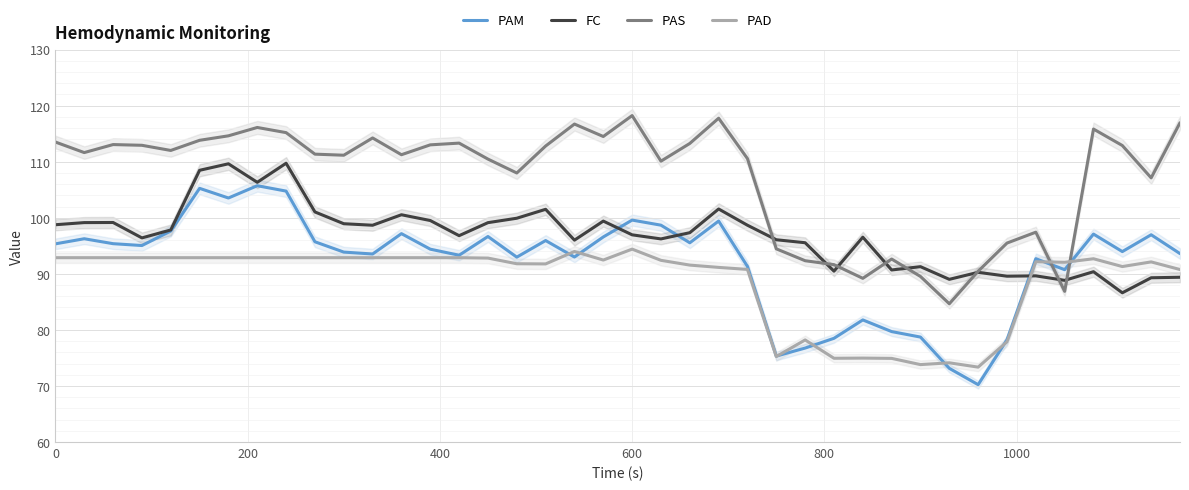

True or false: PAD and PAS cross at least once.

True